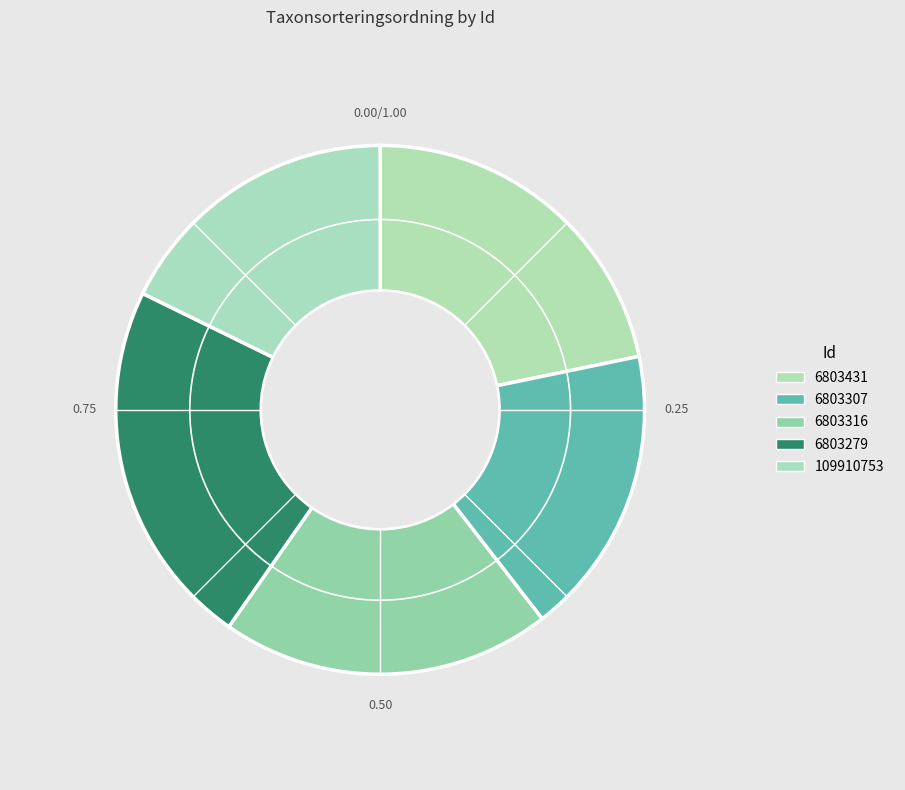

Is there a majority slice in this chart?

No